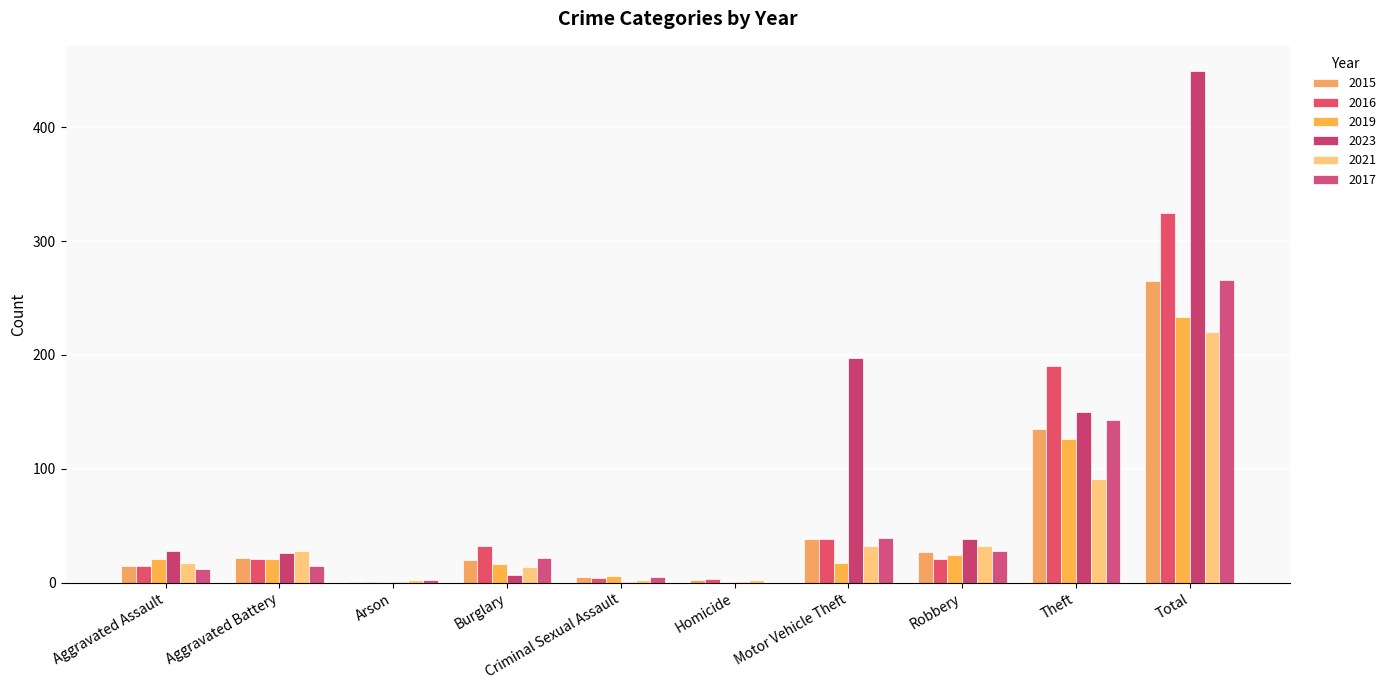

What are all the series names shown in the legend?

2015, 2016, 2019, 2023, 2021, 2017